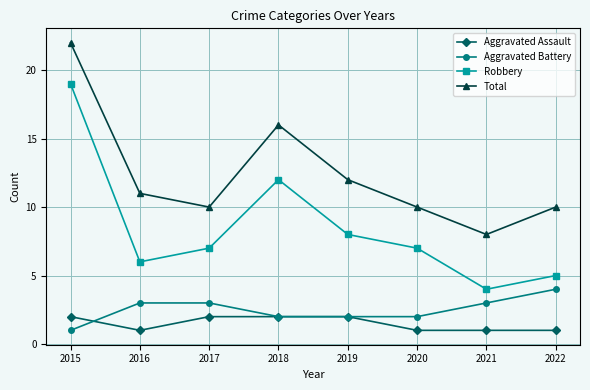

The value of Total at 2019 is 12. True or false?

True